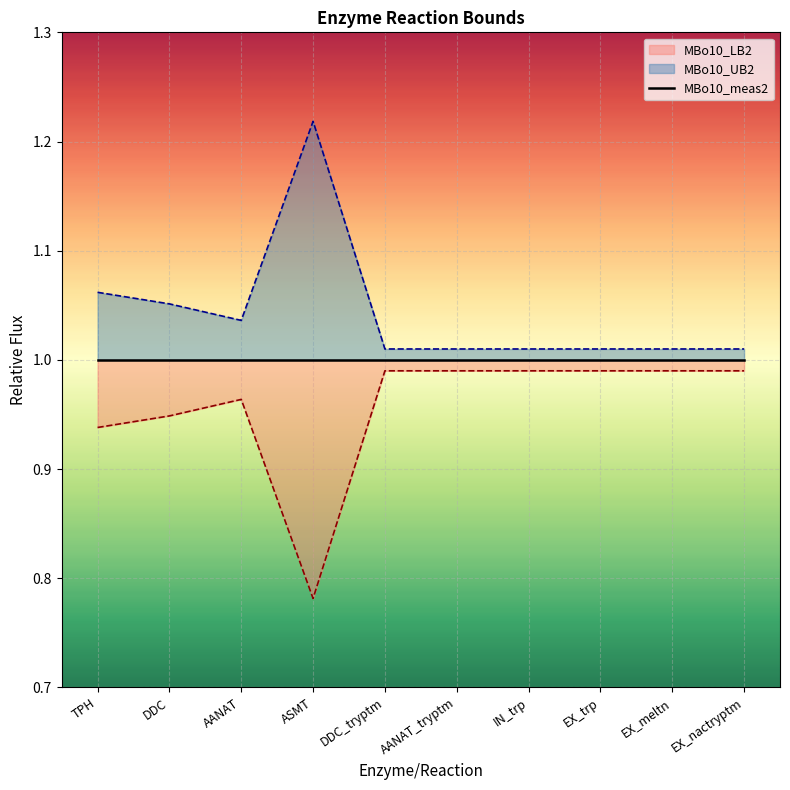

True or false: MBo10_LB2 and MBo10_UB2 cross at least once.

False